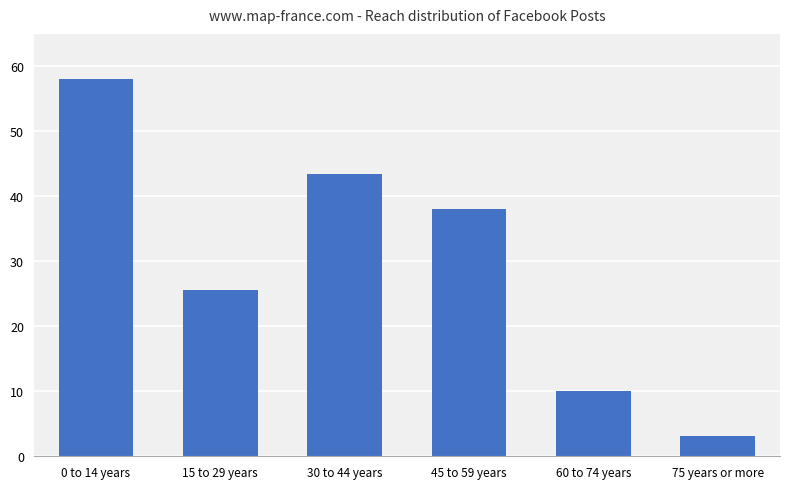

Reading left to right, extract all data points from this chart.

0 to 14 years=58.0	15 to 29 years=25.6	30 to 44 years=43.4	45 to 59 years=38.1	60 to 74 years=10.0	75 years or more=3.2